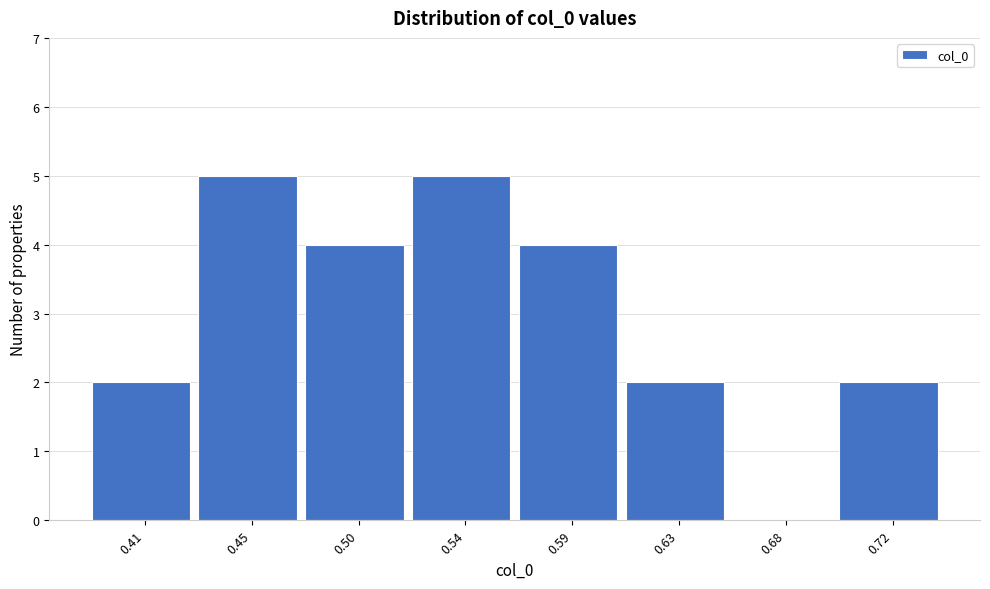

Reading left to right, transcribe all the data shown in this chart.

0.41=2	0.45=5	0.50=4	0.54=5	0.59=4	0.63=2	0.68=0	0.72=2